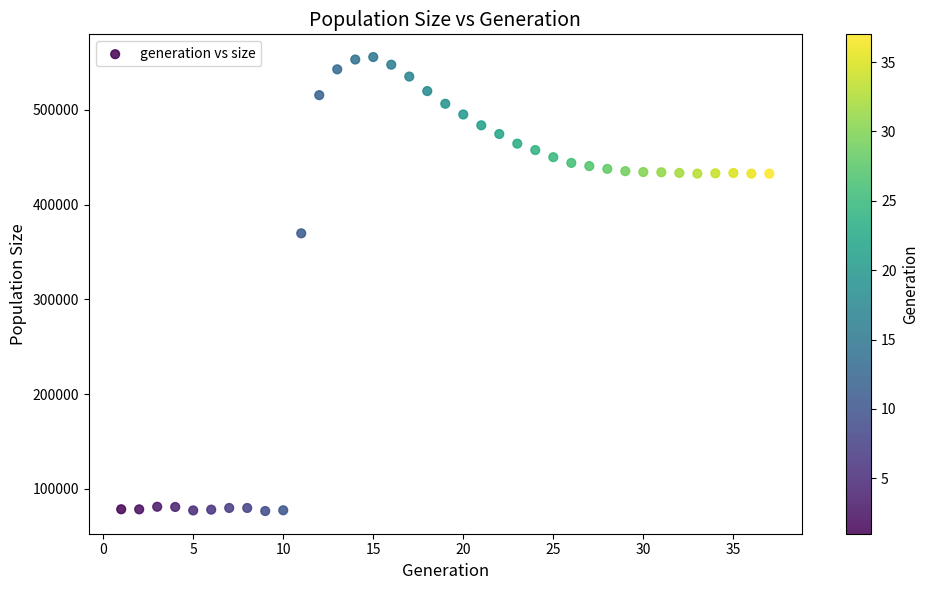

What is the range of Y values (max minus min)?

479293